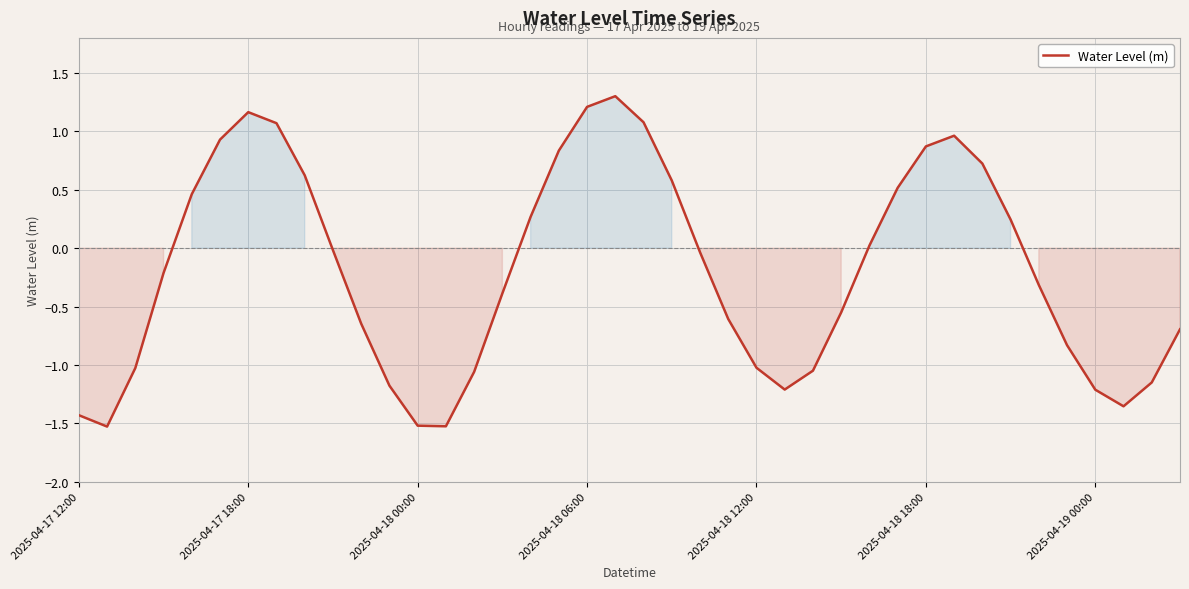

What is the maximum value shown in the chart?

1.3